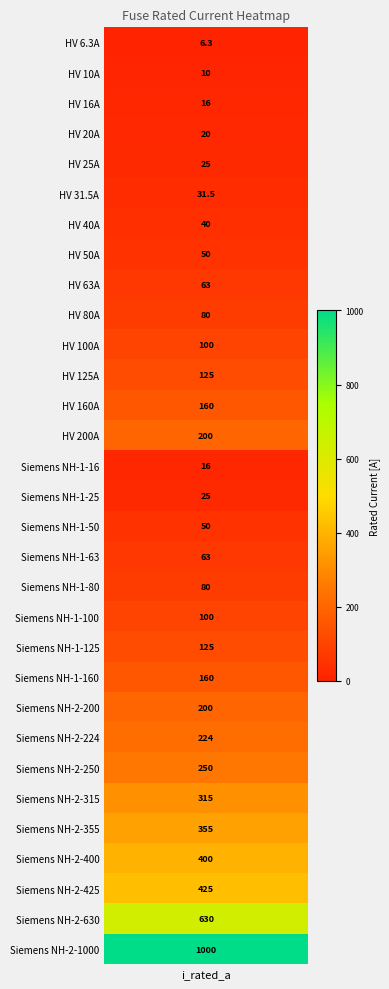

Count the number of values greater than 100.

14